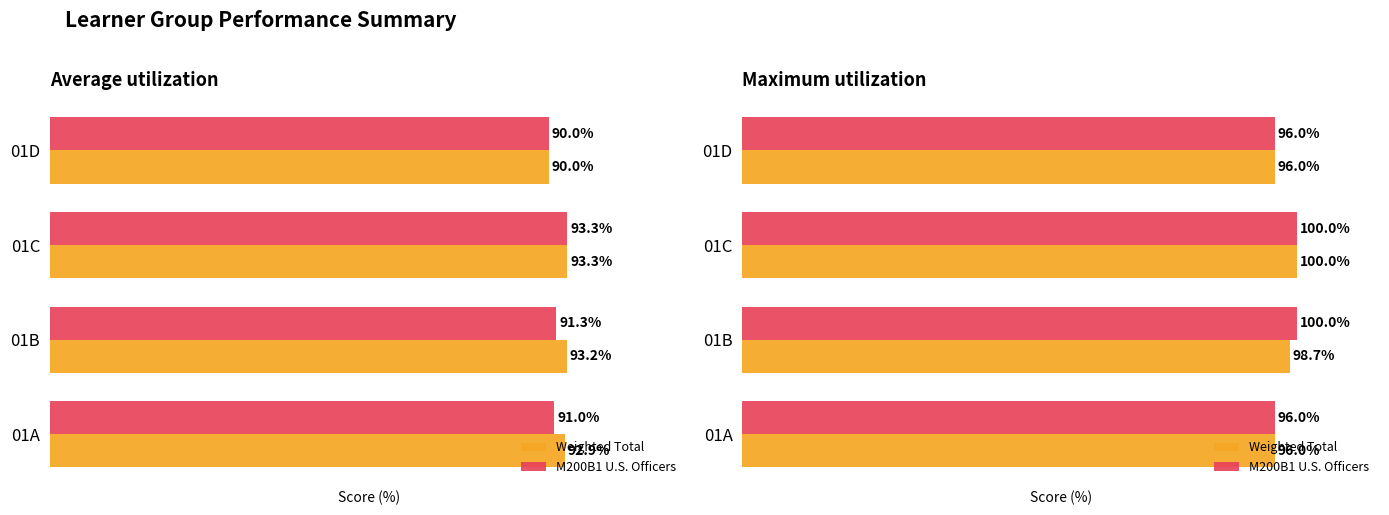

Which series has the largest range (max minus min)?

Weighted Total